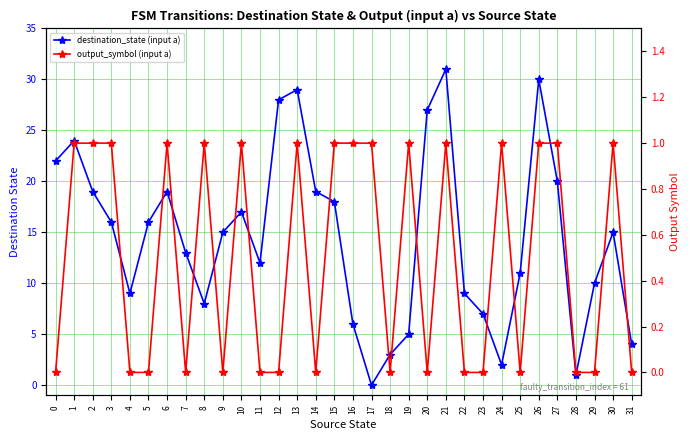

Which series ends up on top after the final intersection of output_symbol (input a) and destination_state (input a)?

destination_state (input a)